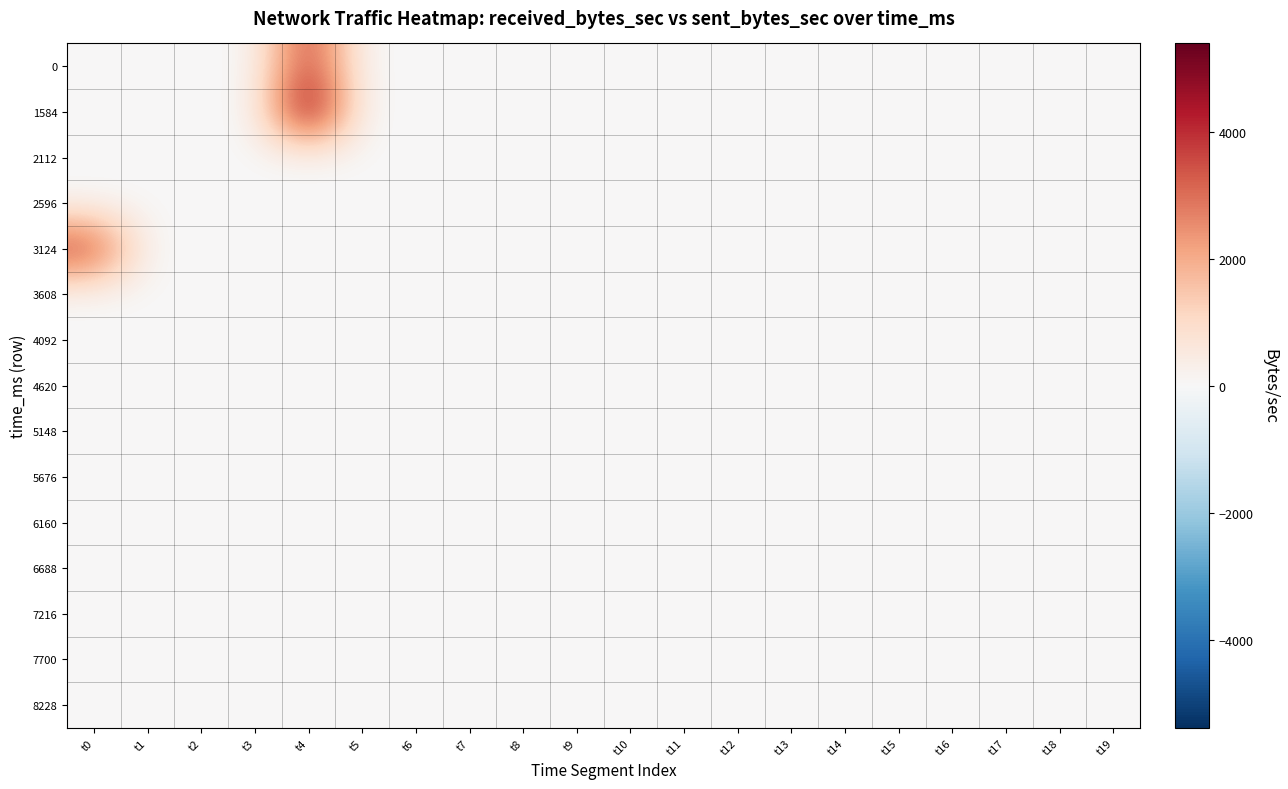

Between t4 and t7, which is larger?

t4